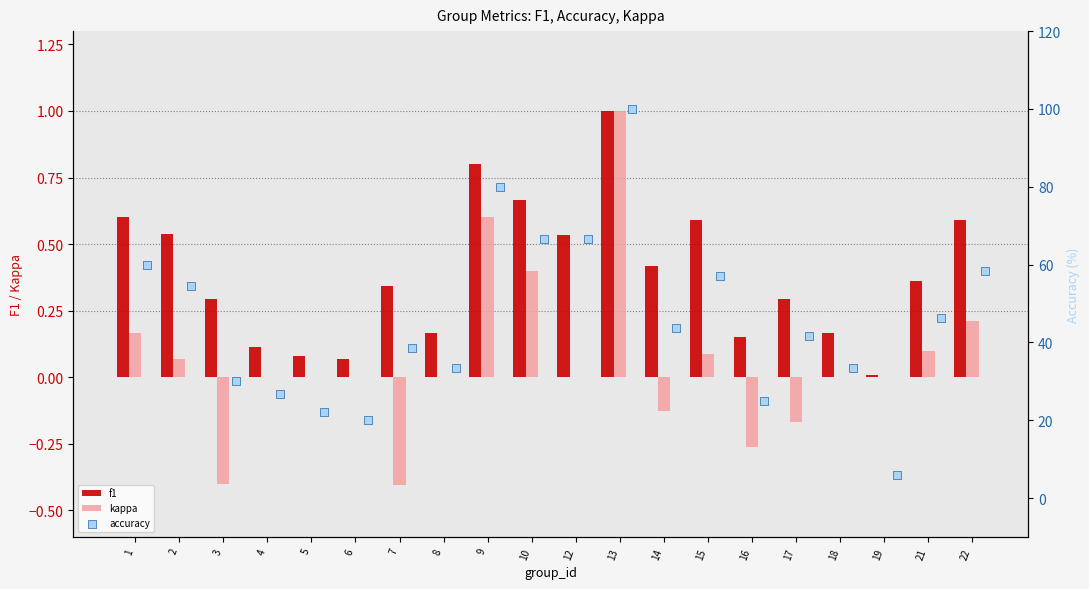

At how many categories does at least one series exceed 21?

18